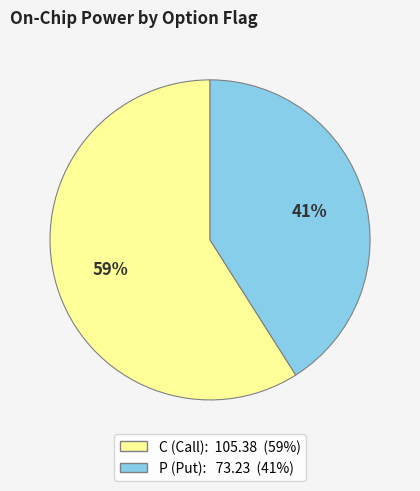

To the nearest percent, what is the difference between the largest and smallest slice percentages?

18%